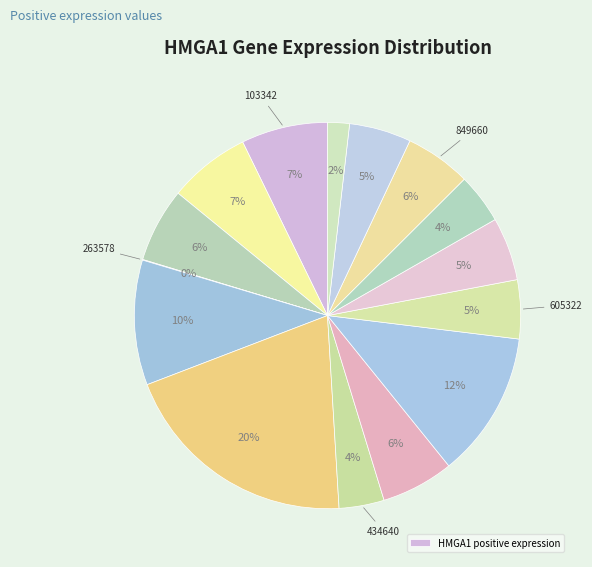

Rank the categories by value from lowest to highest.

263578, ND7, 434640, 868231, 605322, 907786, 816067, 849660, 498463, 258135, 123804, 103342, 348685, 507202, 410324